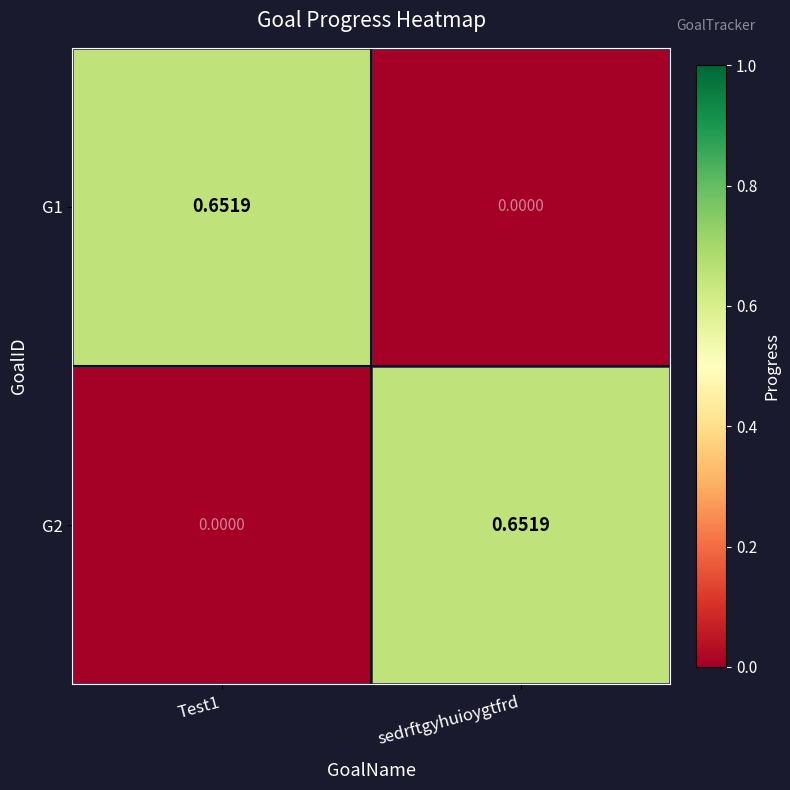

Is the value of G2 at sedrftgyhuioygtfrd greater than the value of G1 at sedrftgyhuioygtfrd?

Yes